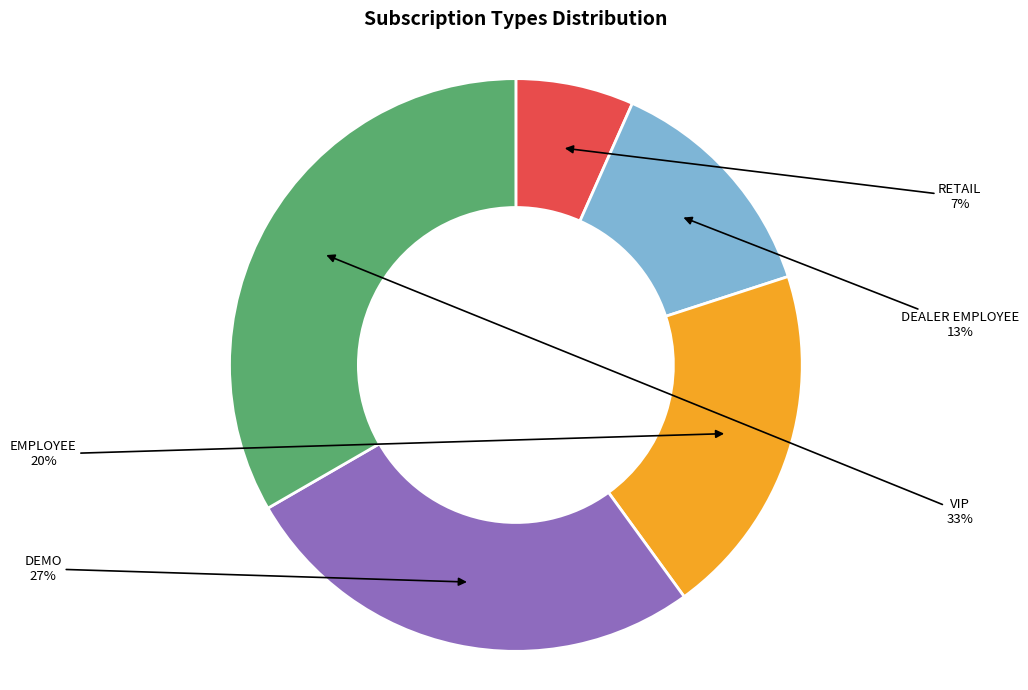

Do VIP and EMPLOYEE together represent more than half of the pie?

Yes